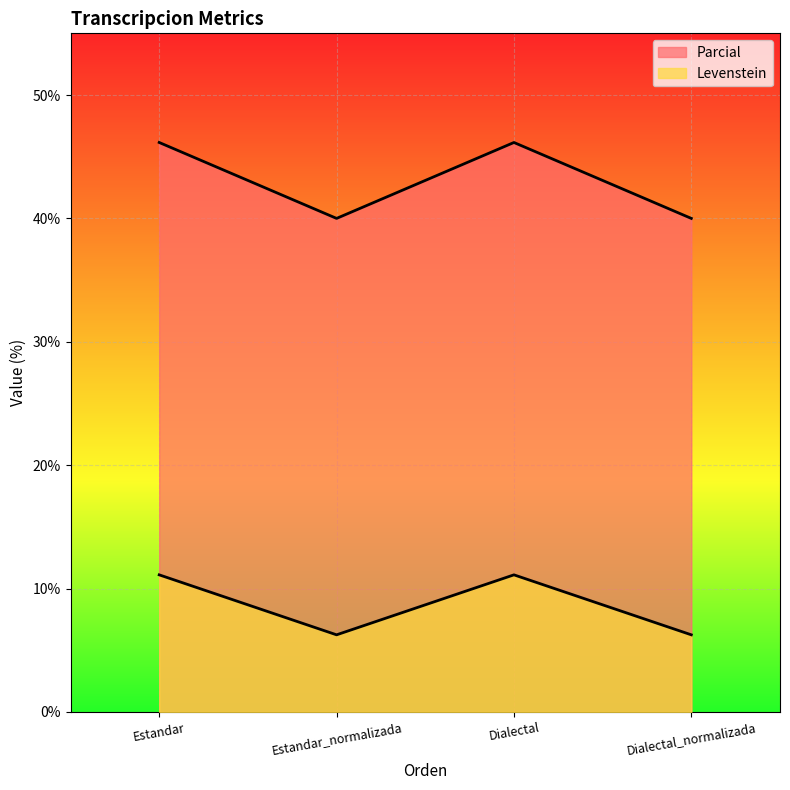

What is the value of the Levenstein point at the 2nd from the left?

40.0